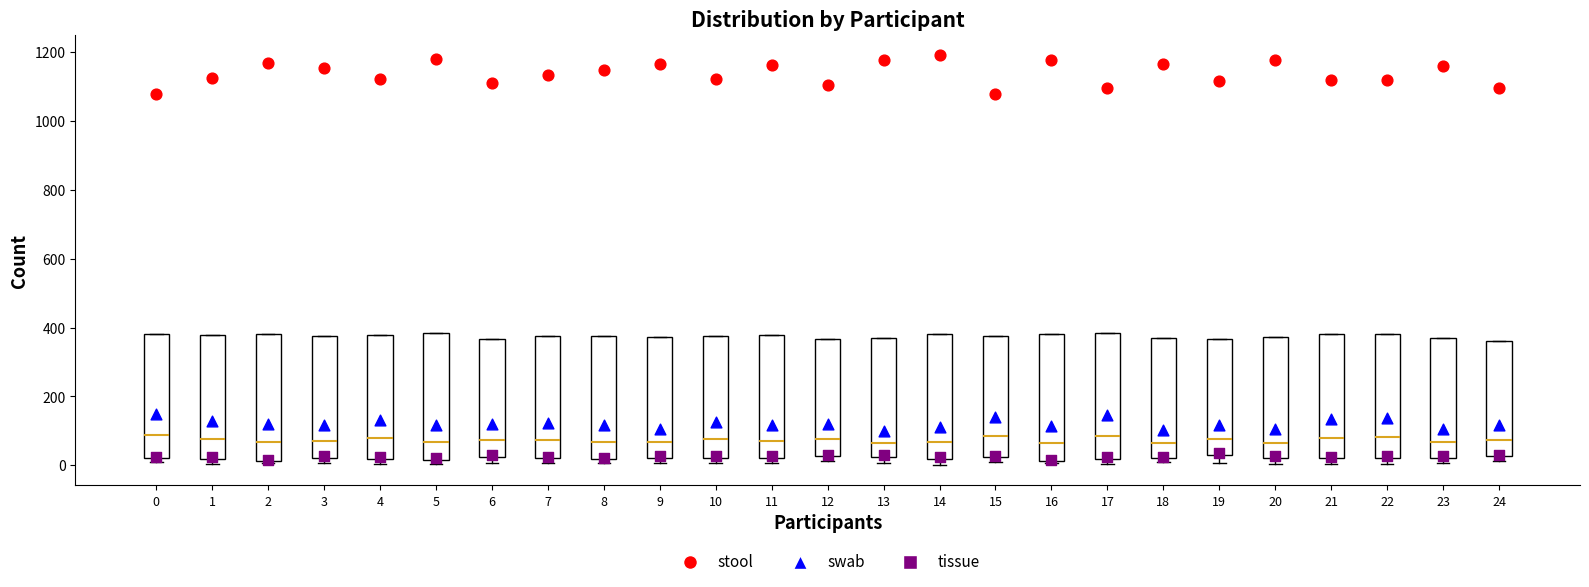

Reading left to right, read every box against the y-axis: the position of its median line, the range the box covers, and the ends of its whiskers. The values are not printed on the chart, so give them approximately, as read against the axis.

0: median 80, box 20 to 380, whiskers 0 to 380
1: median 80, box 20 to 380, whiskers 0 to 380
2: median 60, box 20 to 380, whiskers 0 to 380
3: median 80, box 20 to 380, whiskers 0 to 380
4: median 80, box 20 to 380, whiskers 0 to 380
5: median 60, box 20 to 380, whiskers 0 to 380
6: median 80, box 20 to 360, whiskers 0 to 360
7: median 80, box 20 to 380, whiskers 0 to 380
8: median 60, box 20 to 380, whiskers 0 to 380
9: median 60, box 20 to 380, whiskers 0 to 380
10: median 80, box 20 to 380, whiskers 0 to 380
11: median 80, box 20 to 380, whiskers 0 to 380
12: median 80, box 20 to 360, whiskers 20 (just below the box's lower edge) to 360
13: median 60, box 20 to 380, whiskers 0 to 380
14: median 60, box 20 to 380, whiskers 0 to 380
15: median 80, box 20 to 380, whiskers 20 (just below the box's lower edge) to 380
16: median 60, box 20 to 380, whiskers 0 to 380
17: median 80, box 20 to 380, whiskers 0 to 380
18: median 60, box 20 to 360, whiskers 0 to 360
19: median 80, box 20 to 360, whiskers 0 to 360
20: median 60, box 20 to 380, whiskers 0 to 380
21: median 80, box 20 to 380, whiskers 0 to 380
22: median 80, box 20 to 380, whiskers 0 to 380
23: median 60, box 20 to 380, whiskers 0 to 380
24: median 80, box 20 to 360, whiskers 20 (just below the box's lower edge) to 360